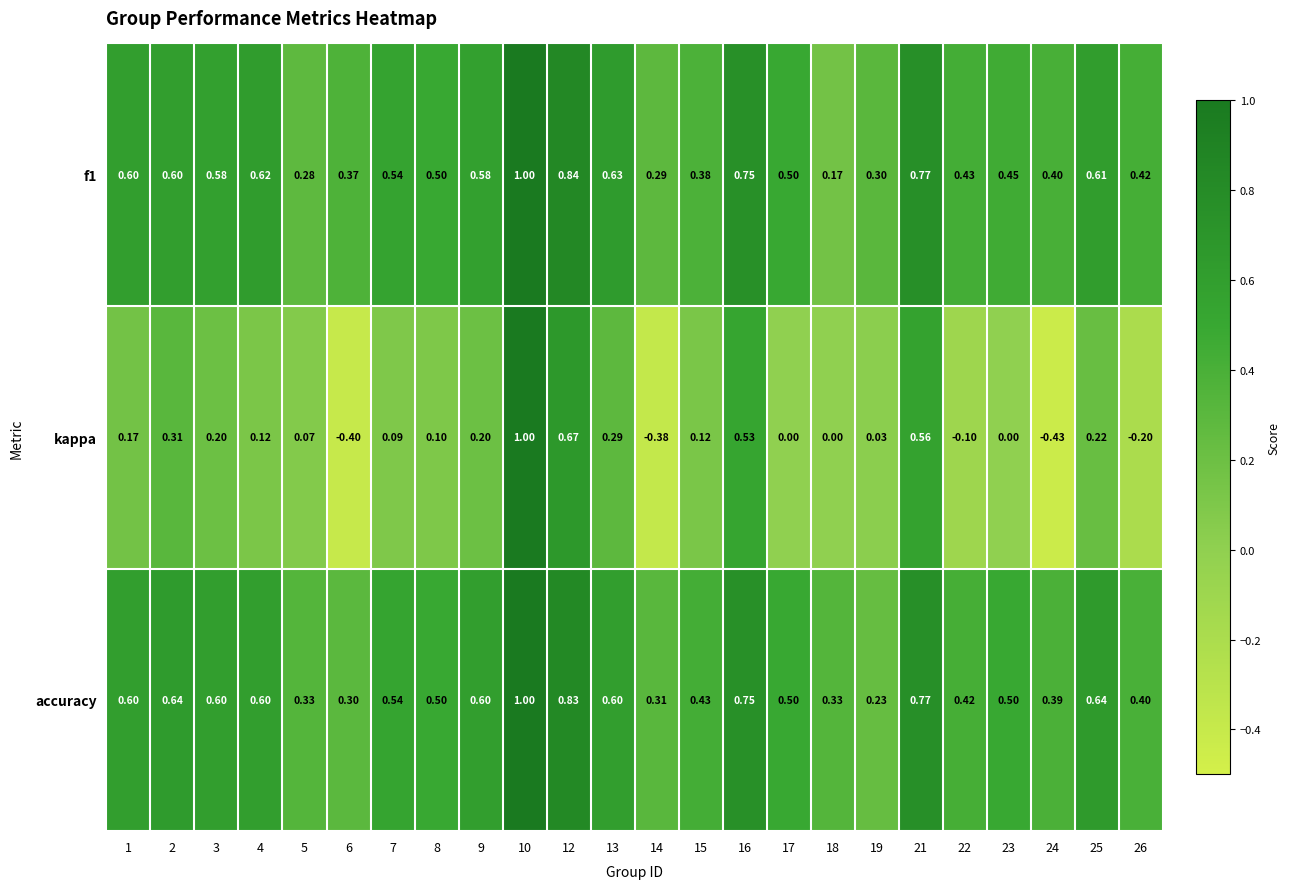

What is the spread (max minus min) of values at 8?

0.4